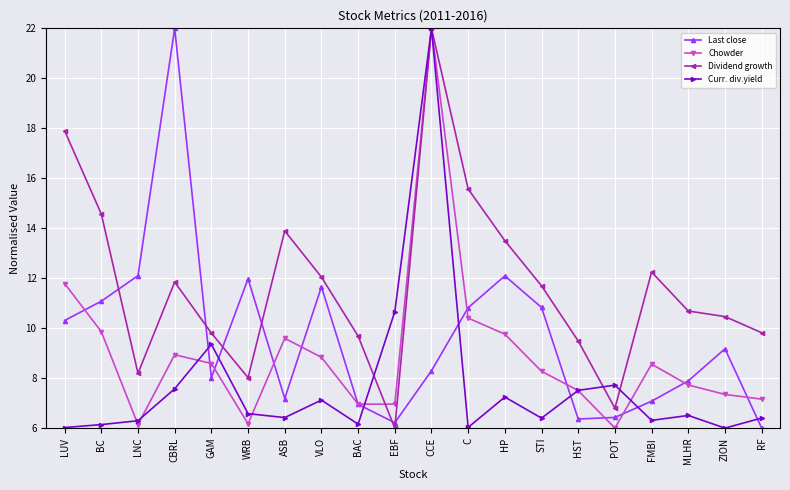

Read the Chowder value at RF.

7.2